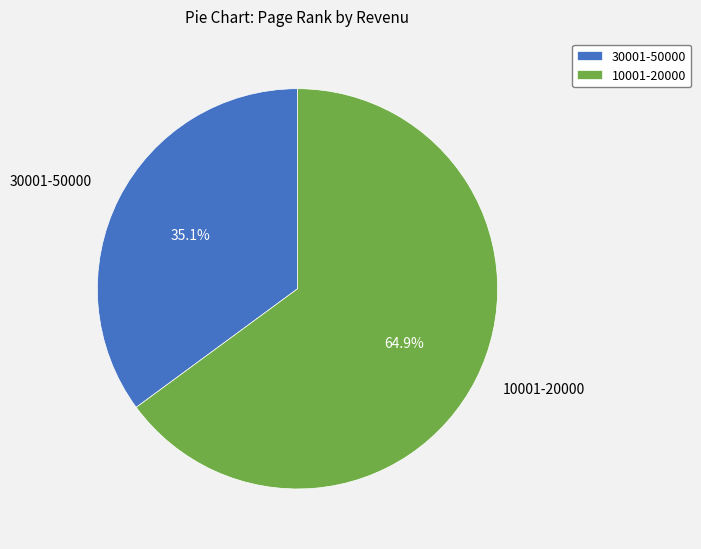

The 30001-50000 slice represents 35% of the pie. True or false?

True